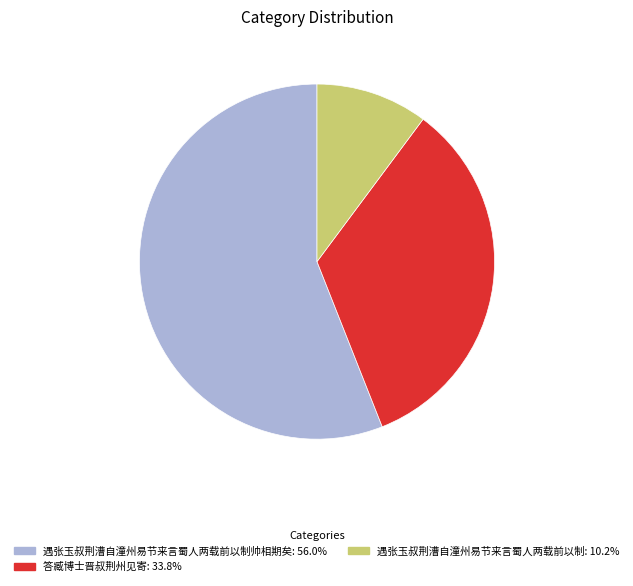

Is there any slice that represents more than half of the pie?

Yes